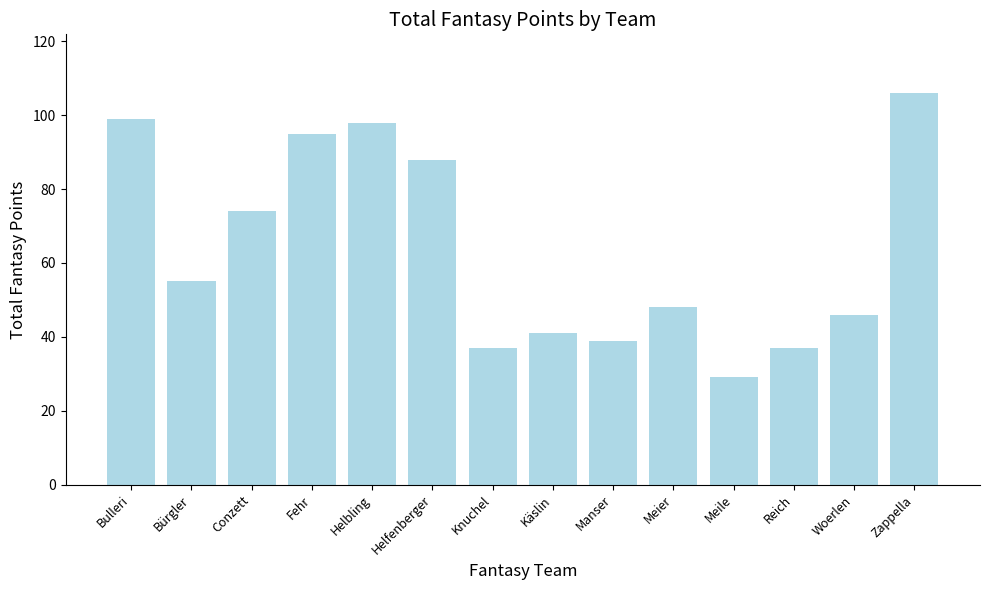

Is it true that the value at Käslin is 27?

False